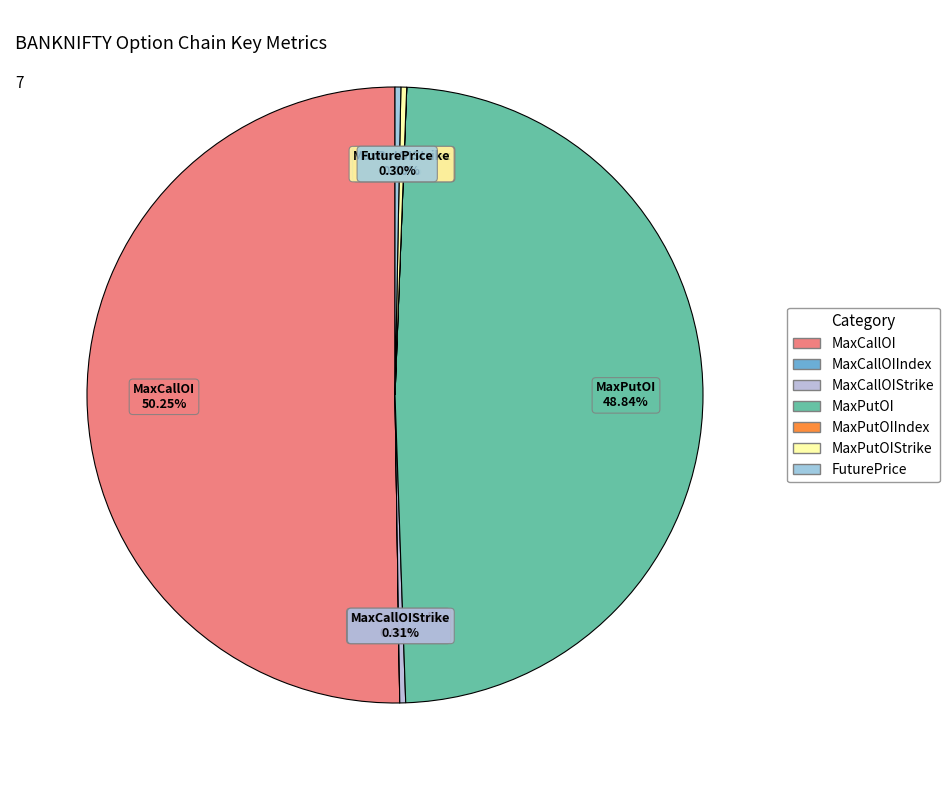

Is the sum of MaxCallOI and FuturePrice greater than half?

Yes